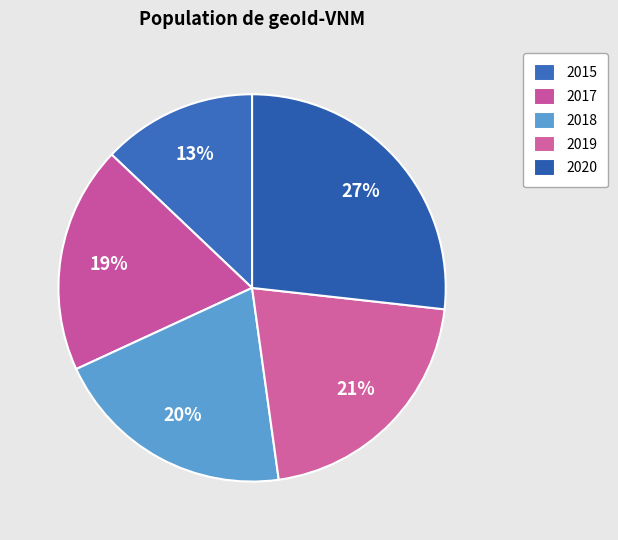

The 2019 slice represents 13% of the pie. True or false?

False